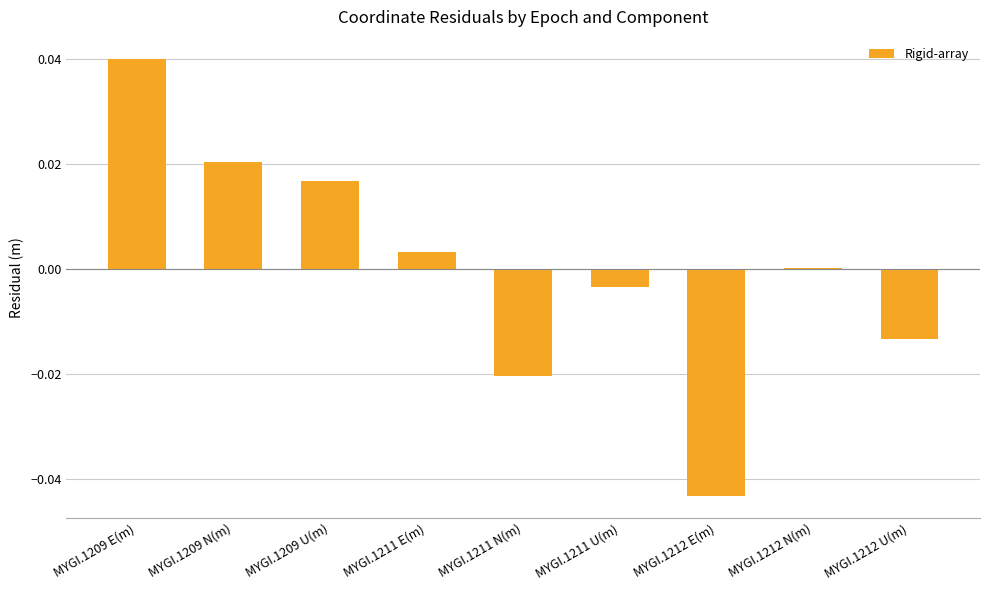

The value at MYGI.1209 N(m) is 0.0. True or false?

True